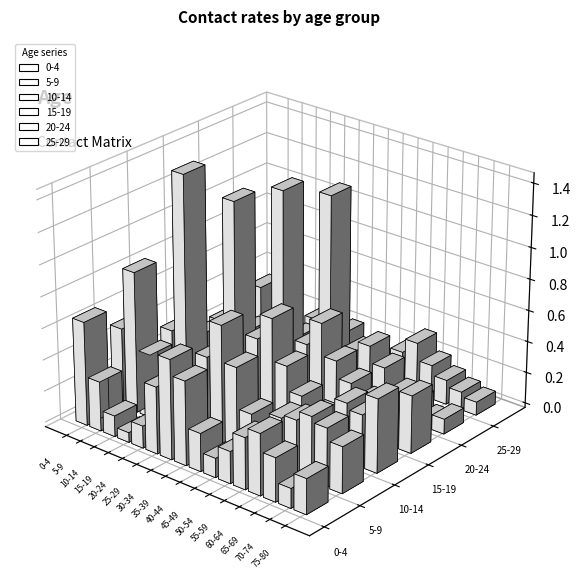

What are all the series names shown in the legend?

0-4, 5-9, 10-14, 15-19, 20-24, 25-29